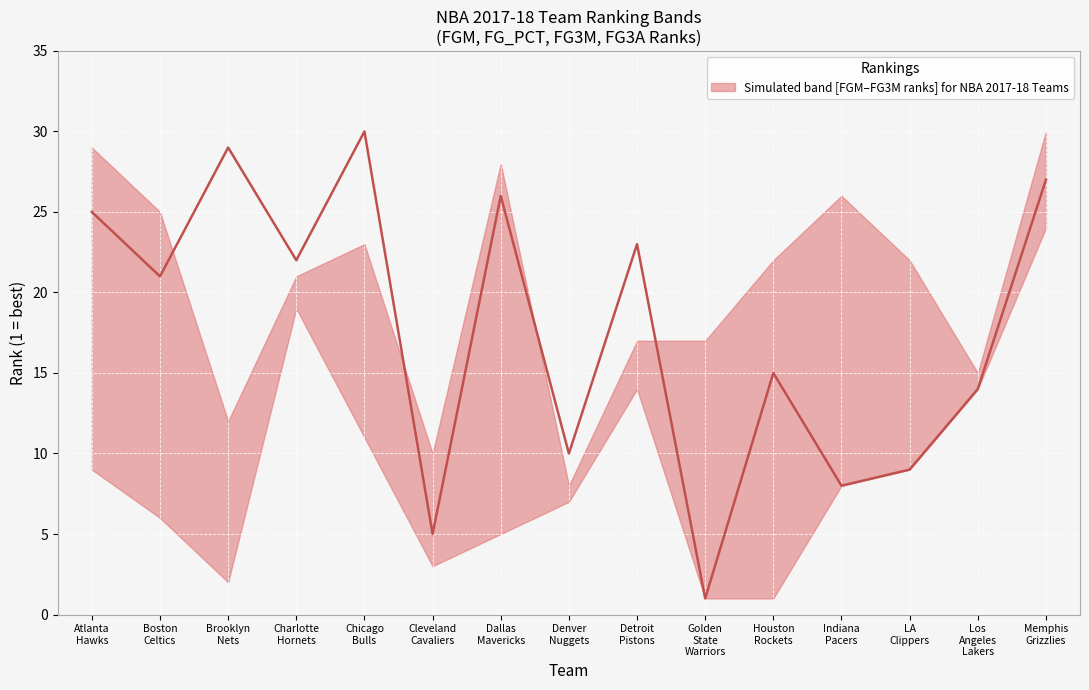

How many lines are shown in the chart?

1